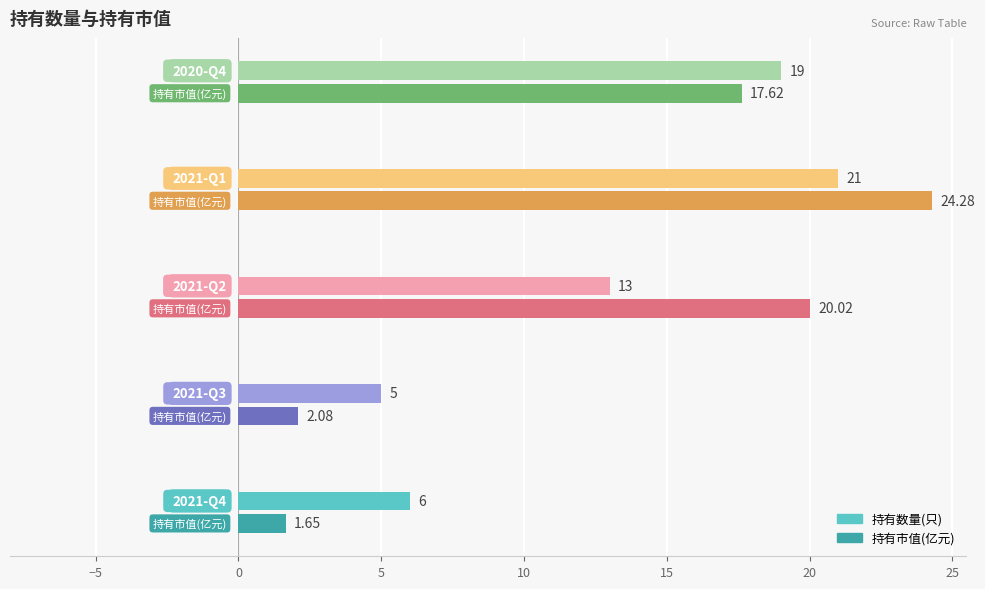

Which series has the largest total across all categories?

持有市值(亿元)